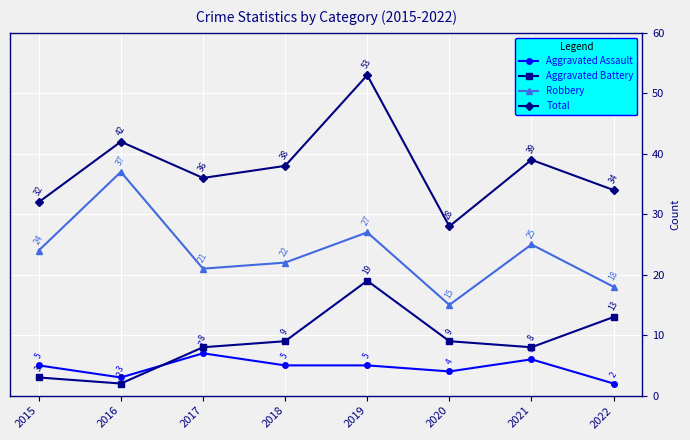

True or false: Aggravated Assault and Robbery cross at least once.

False